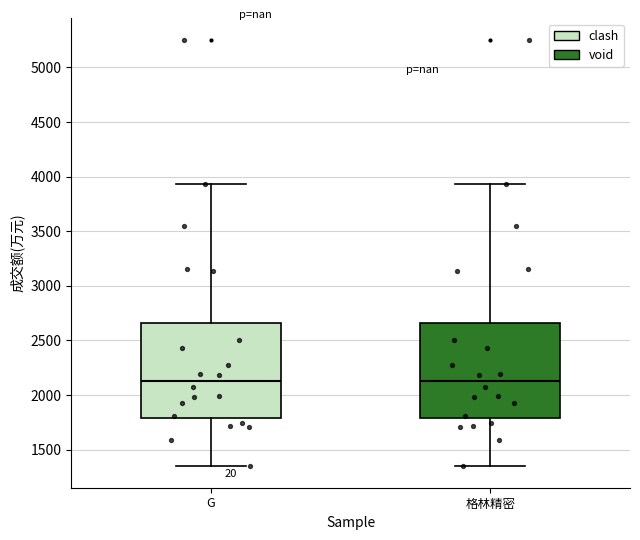

Where does the upper whisker of the box for 格林精密 end on the y-axis? The values are not printed on the chart, so give them approximately, as read against the axis.

3950